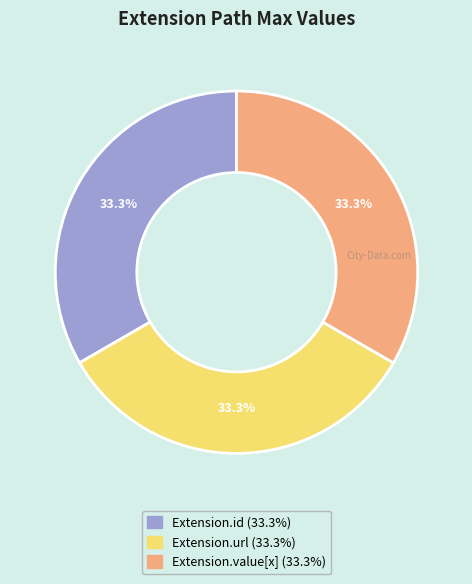

Is there any slice that represents more than half of the pie?

No